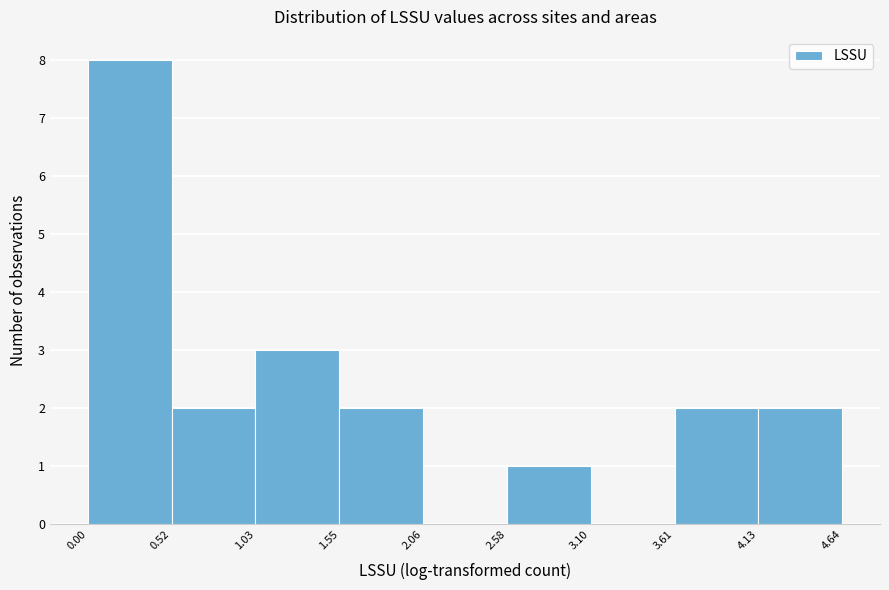

Reading left to right, list every bar in this chart as the range it spans on the x-axis followed by its height. The values are not printed on the chart, so give them approximately, as read against the axis.

0.00 to 0.52: 8
0.52 to 1.03: 2
1.03 to 1.55: 3
1.55 to 2.06: 2
2.06 to 2.58: 0
2.58 to 3.10: 1
3.10 to 3.61: 0
3.61 to 4.13: 2
4.13 to 4.64: 2